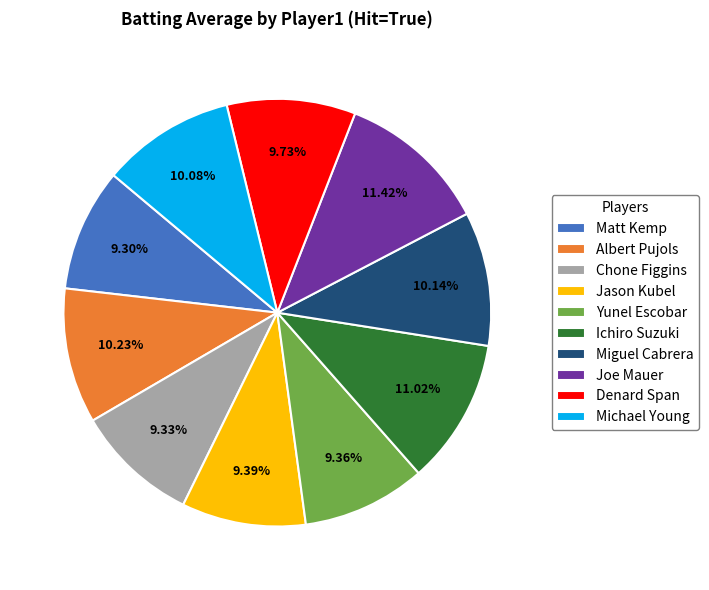

To the nearest percent, what is the difference between the largest and smallest slice percentages?

2%